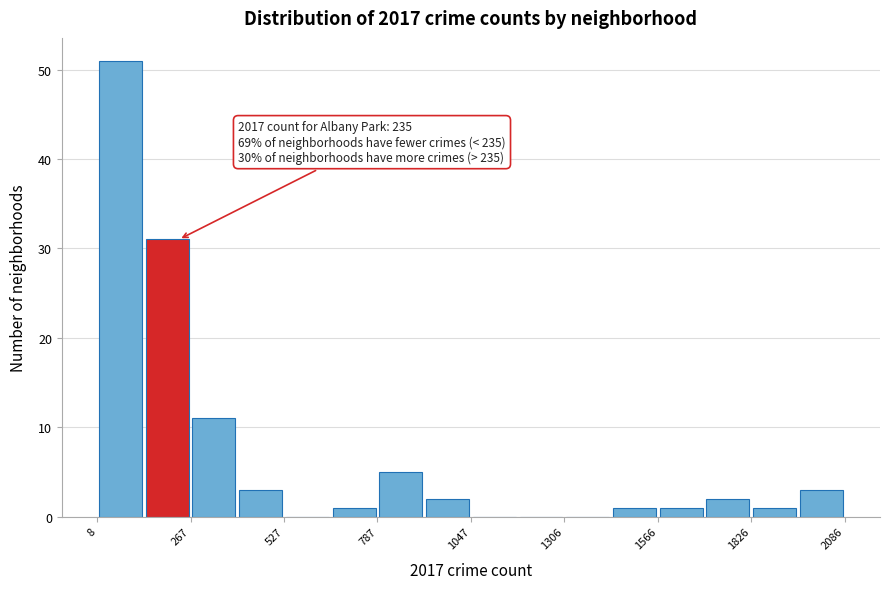

Around what value on the x-axis is the tallest bar? Give the approximate position of its centre, as read against the axis.

50